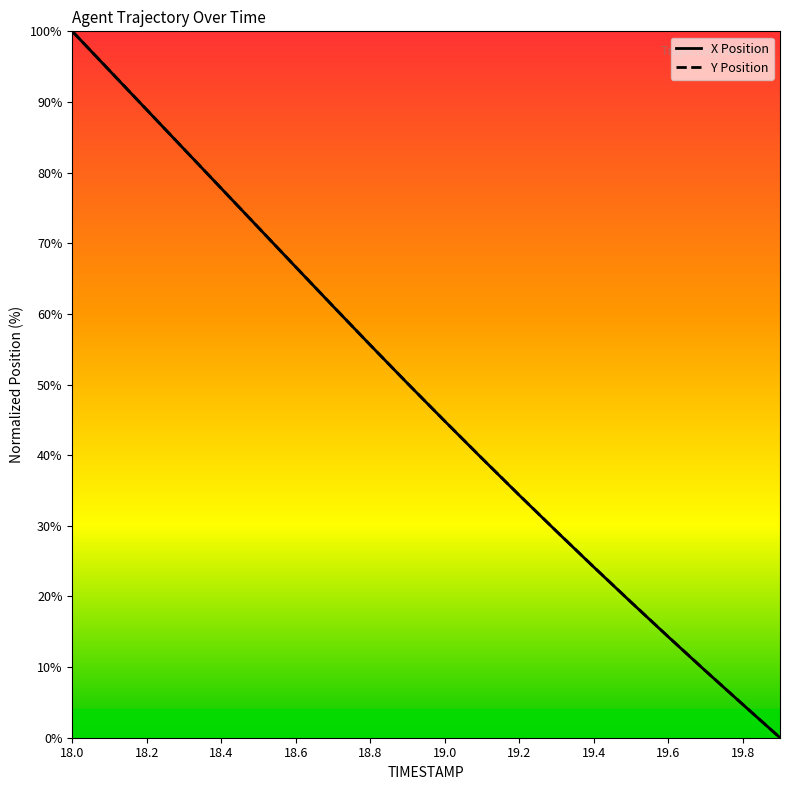

Rank the series by their maximum value, from highest to lowest.

X, Y